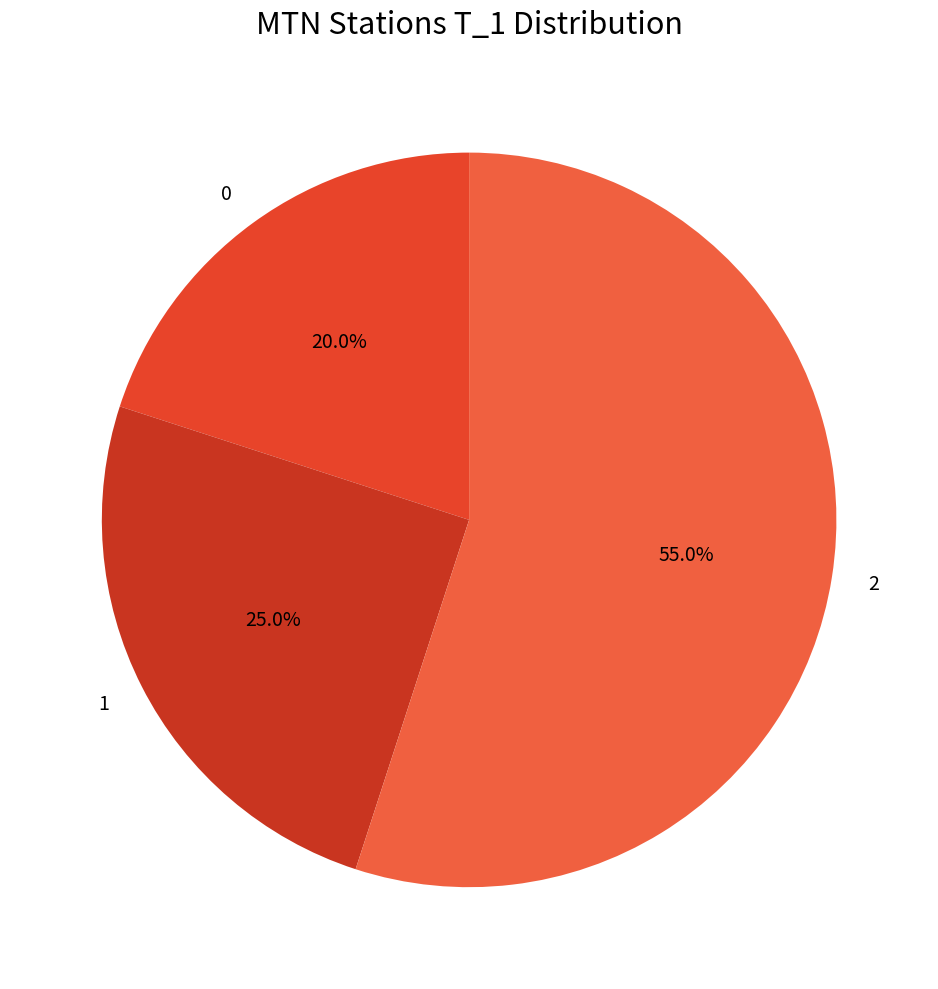

Count the number of slices in the pie.

3